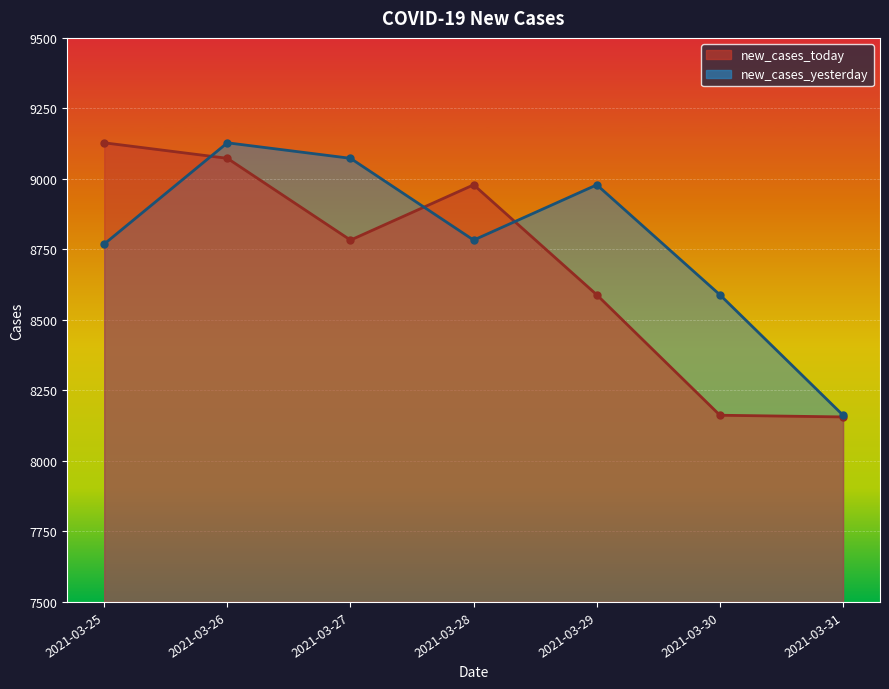

Which series ends up on top after the final intersection of new_cases_today and new_cases_yesterday?

new_cases_yesterday